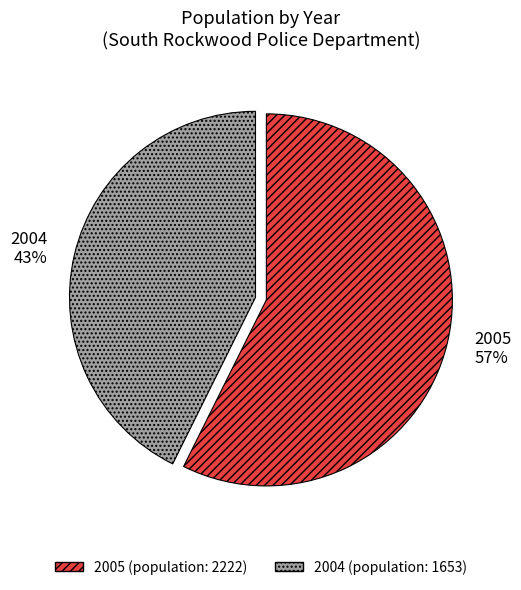

To the nearest percent, what portion does 2005 57% represent?

57%